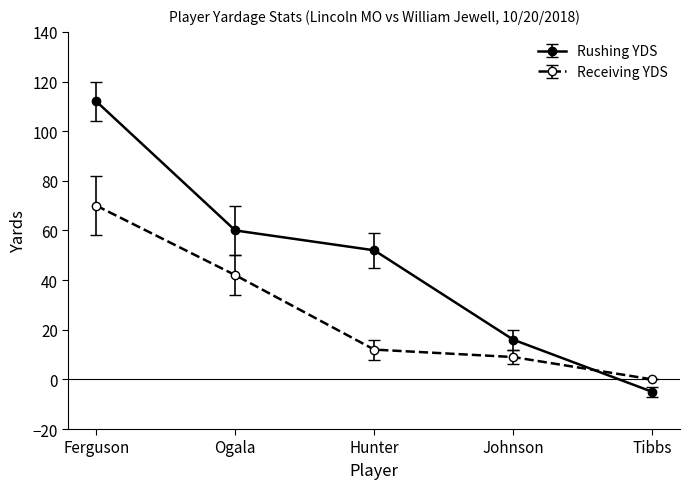

Reading left to right, what are all the values shown in this chart?

Rushing YDS: Ferguson=112	Ogala=60	Hunter=52	Johnson=16	Tibbs=-5
Receiving YDS: Ferguson=70	Ogala=42	Hunter=12	Johnson=9	Tibbs=0